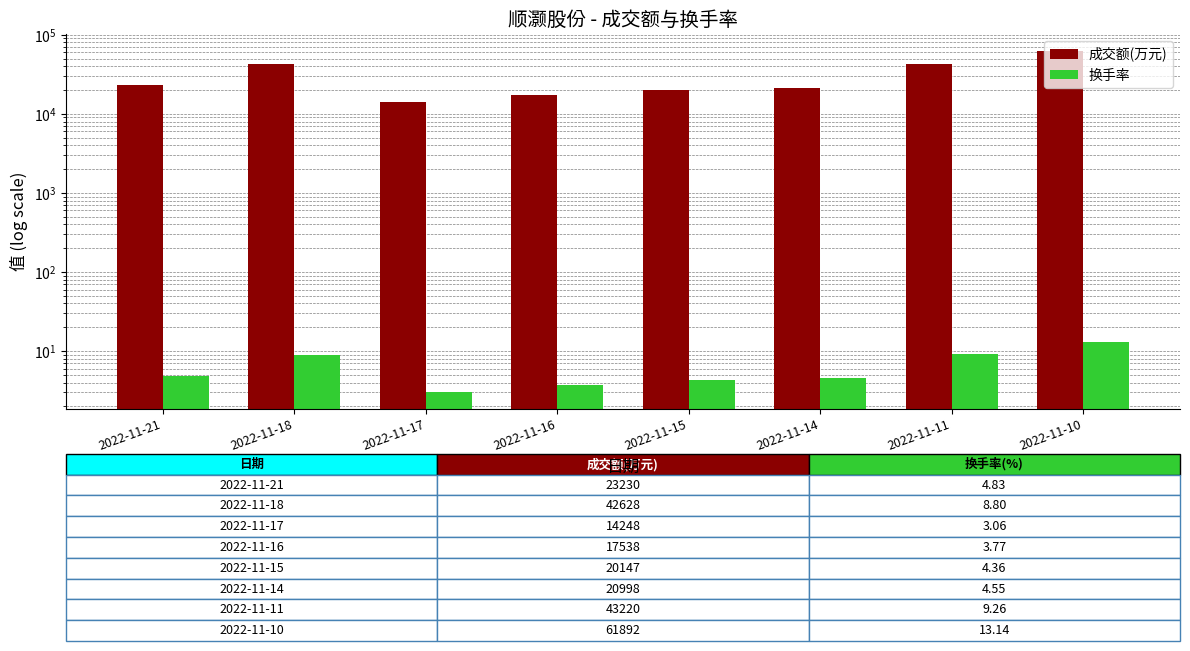

Which series has the widest spread of values?

成交额(万元)